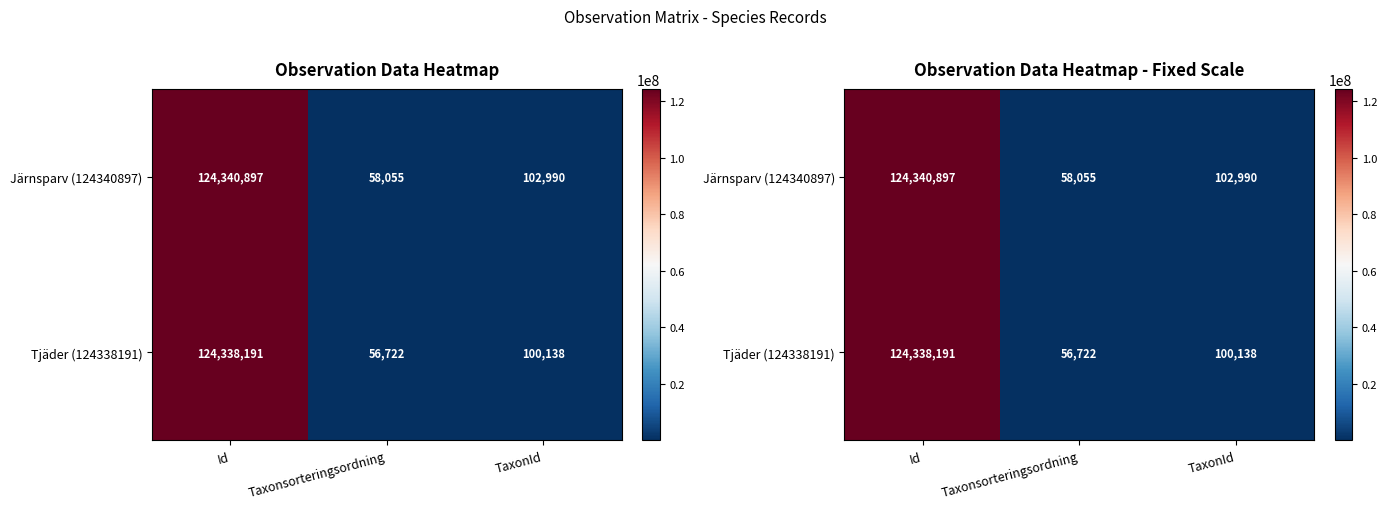

At which label does Järnsparv (124340897) first exceed 102990?

Id